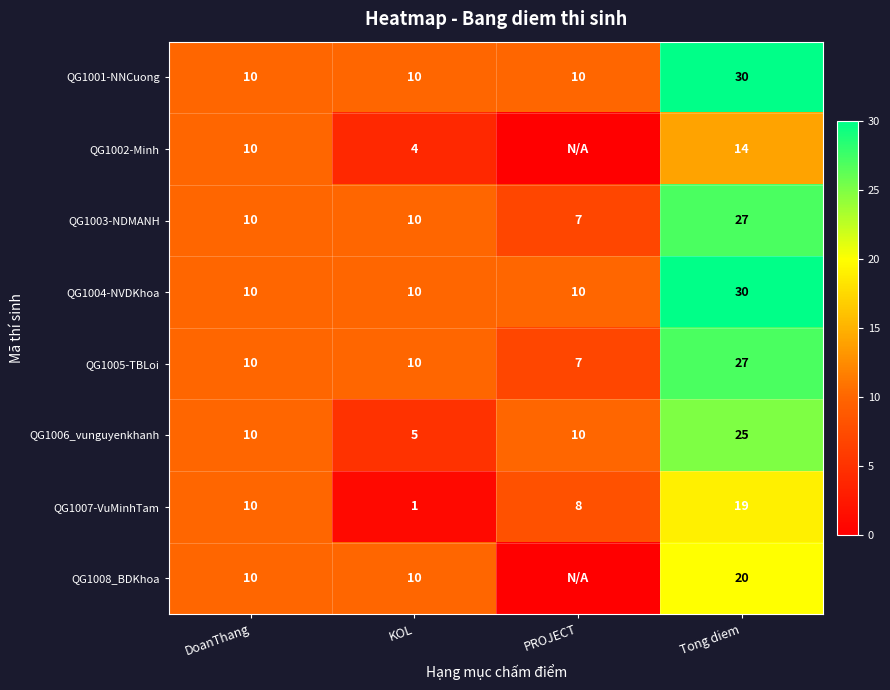

At which label does QG1003-NDMANH reach its peak?

Tong diem